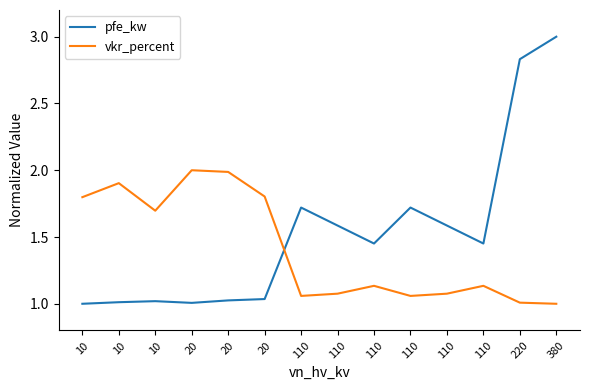

At which label is pfe_kw closest to 2?

110